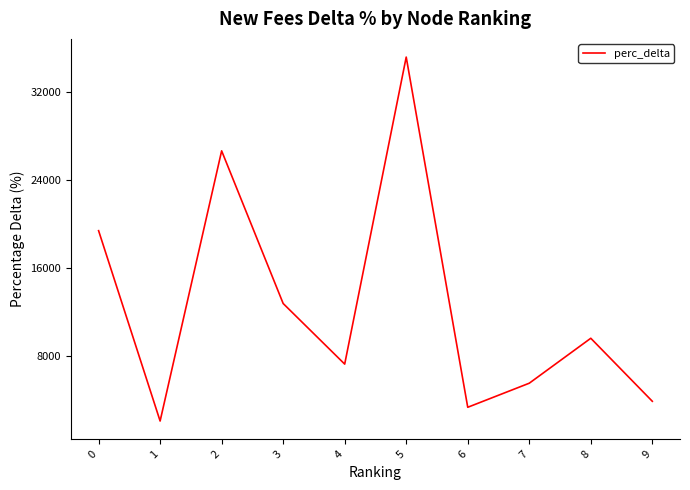

Is it true that the value at 6 is 1134.4?

False